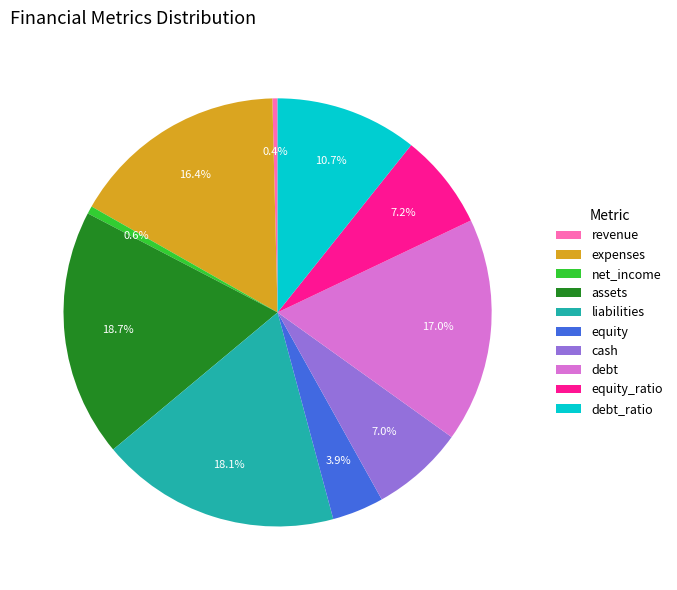

To the nearest percent, what is the difference between the largest and smallest slice percentages?

18%